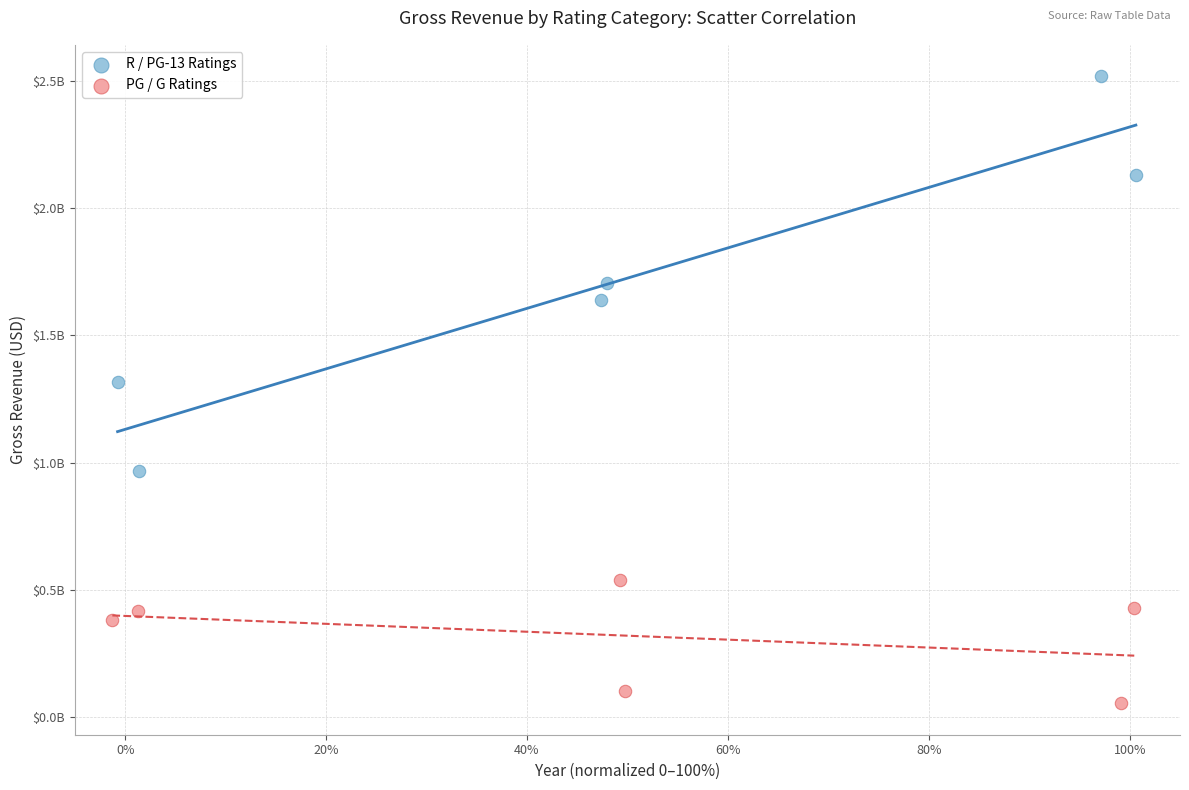

Which series has the largest Y range (max minus min)?

R / PG-13 Ratings